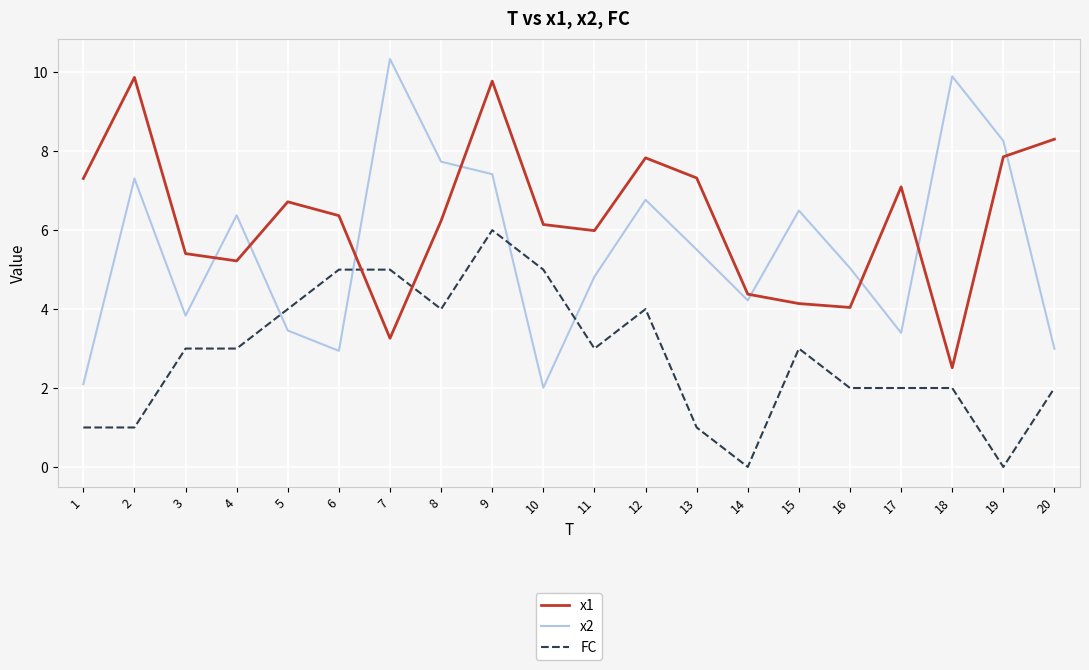

At which label does x1 first exceed 6?

1